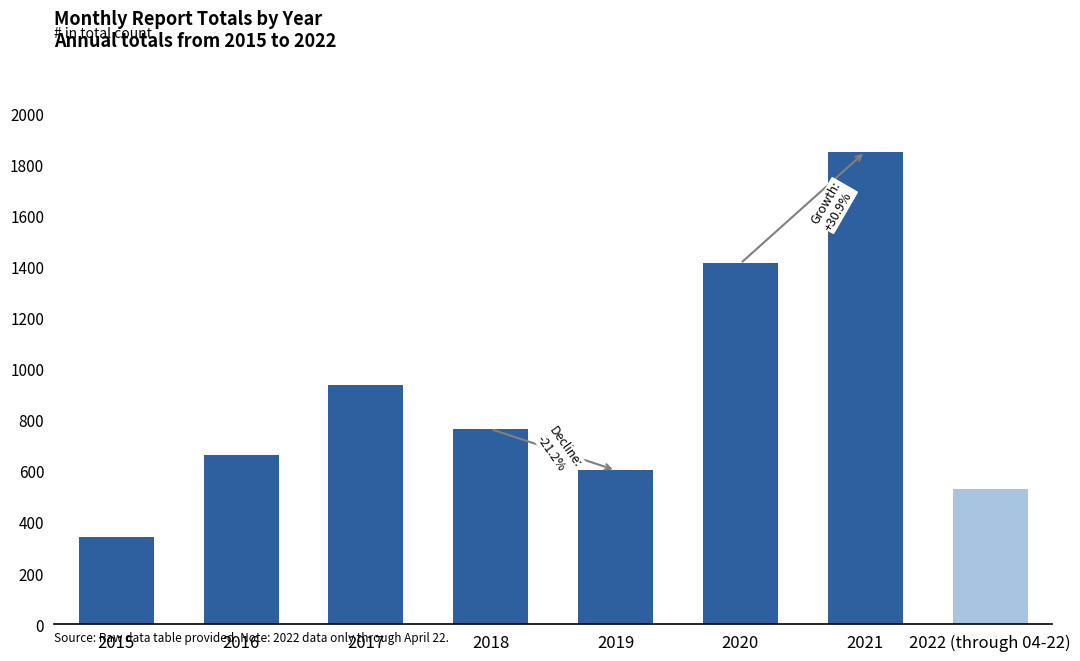

Is it true that the value at 2020 is 2244?

False